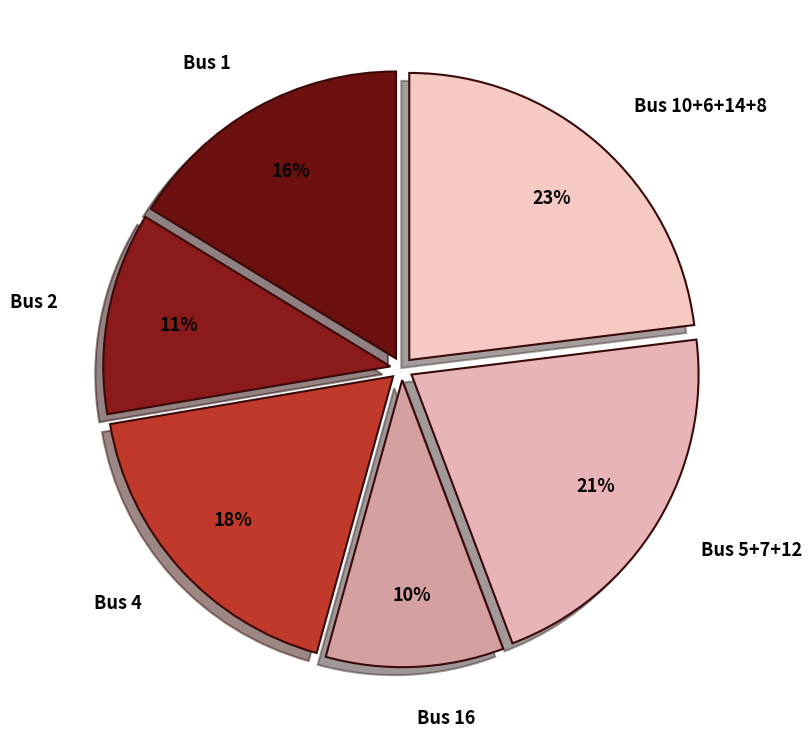

To the nearest percent, what is the average slice percentage?

17%